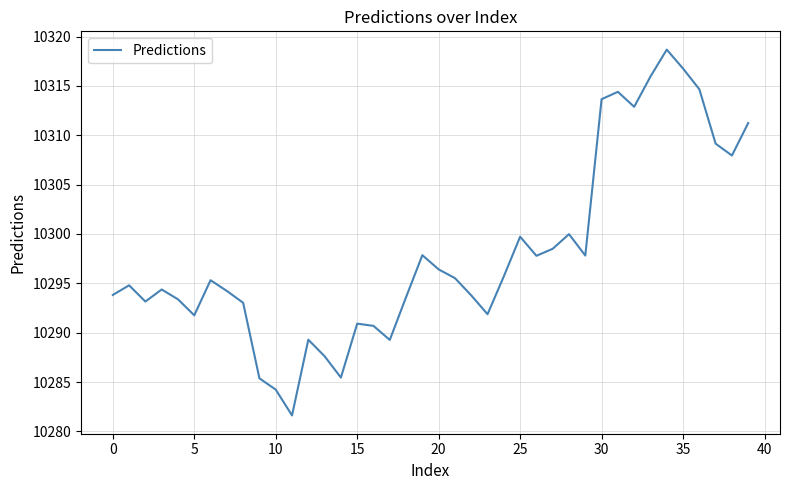

What is the greatest value displayed?

10318.7